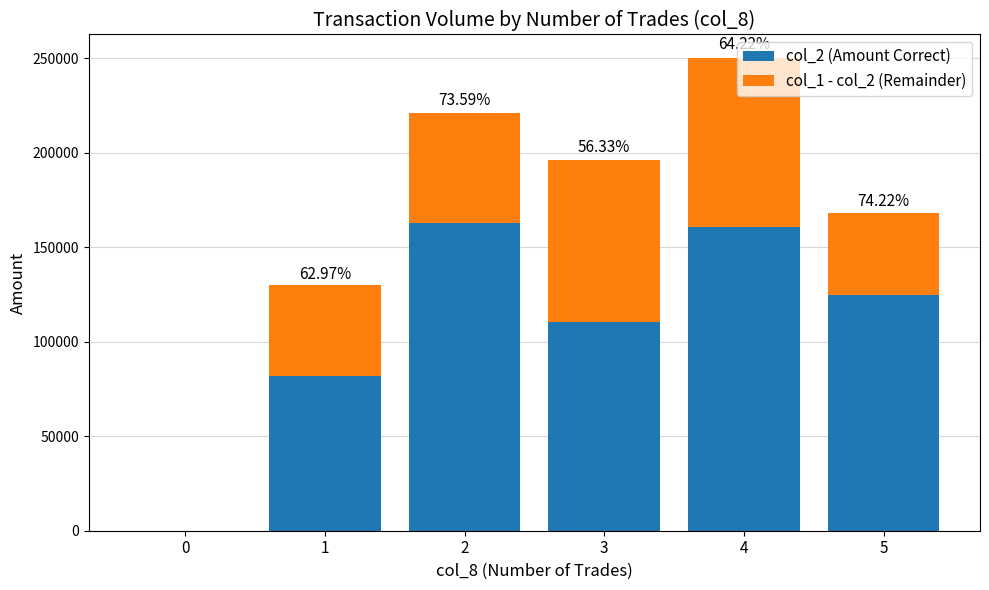

What is the difference between the col_1 - col_2 (Remainder) values at 4 and 5?

46150